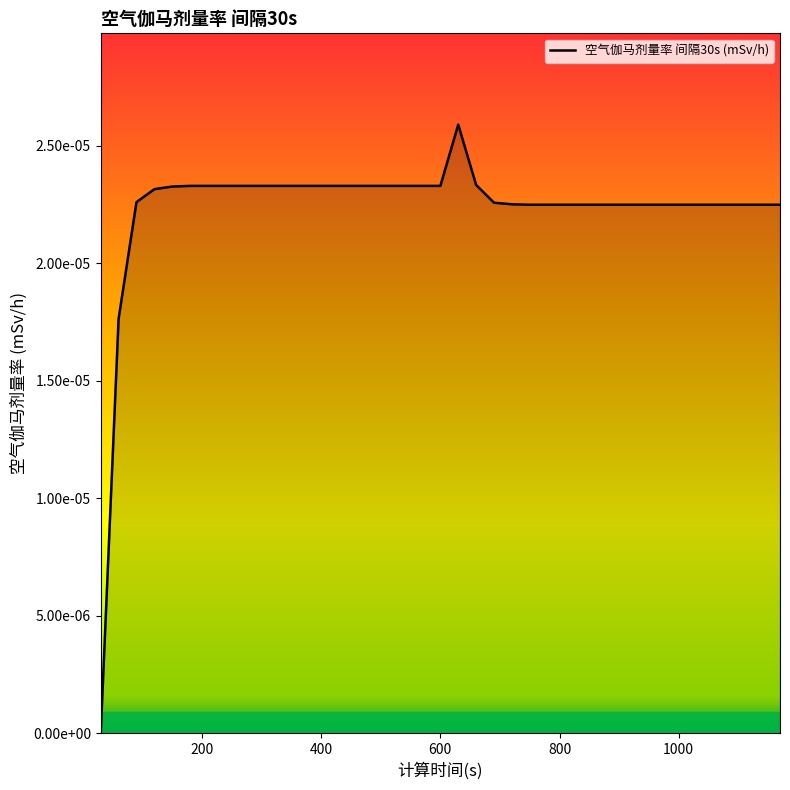

Does the chart display data point markers on the line(s)?

No